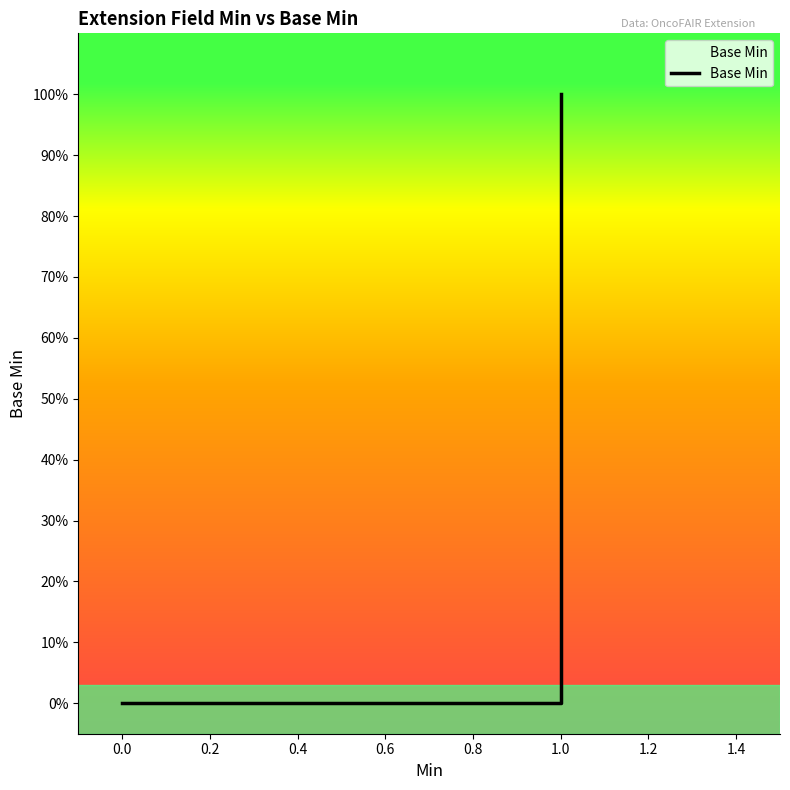

Does the chart display data point markers on the line(s)?

No